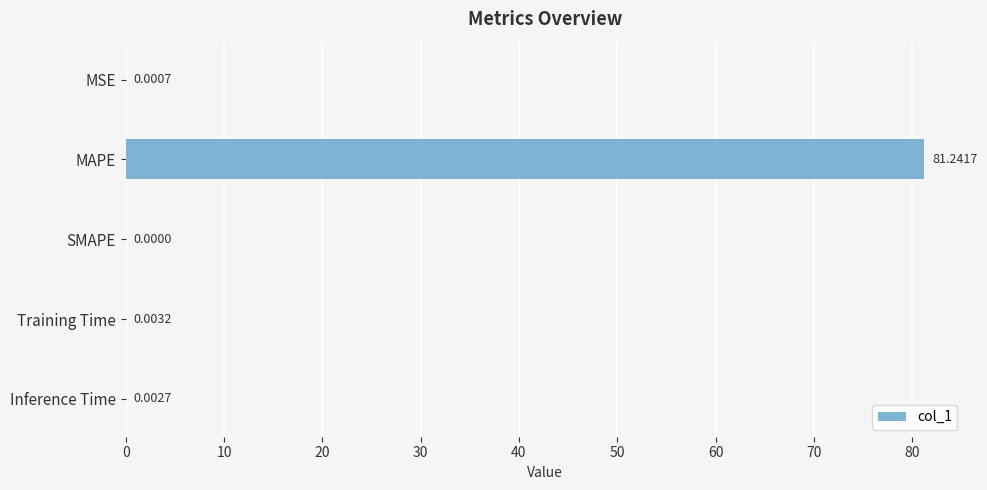

Where is the data nearest to the value 40?

Training Time